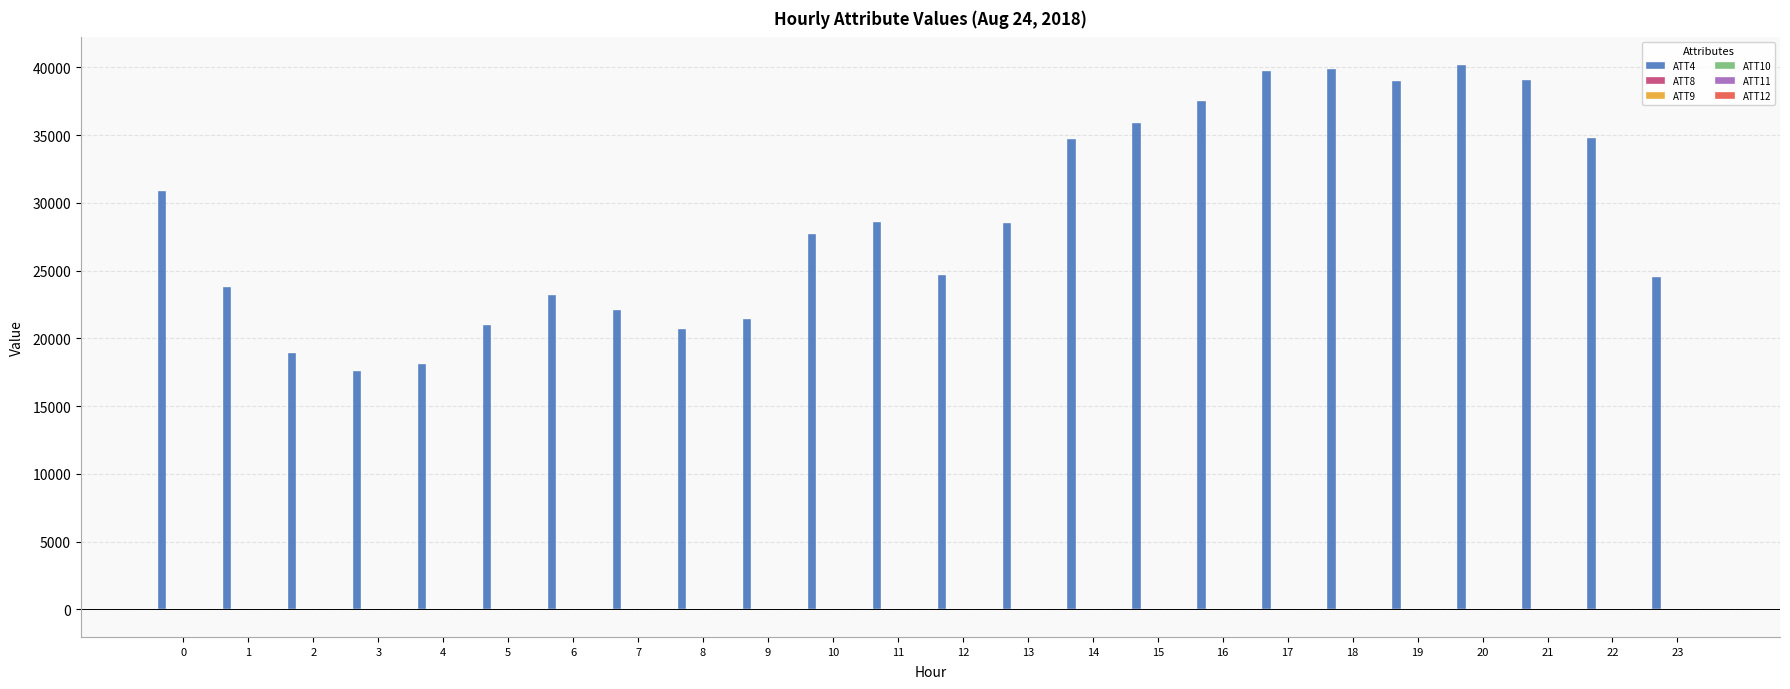

Which series has the largest total across all categories?

ATT4